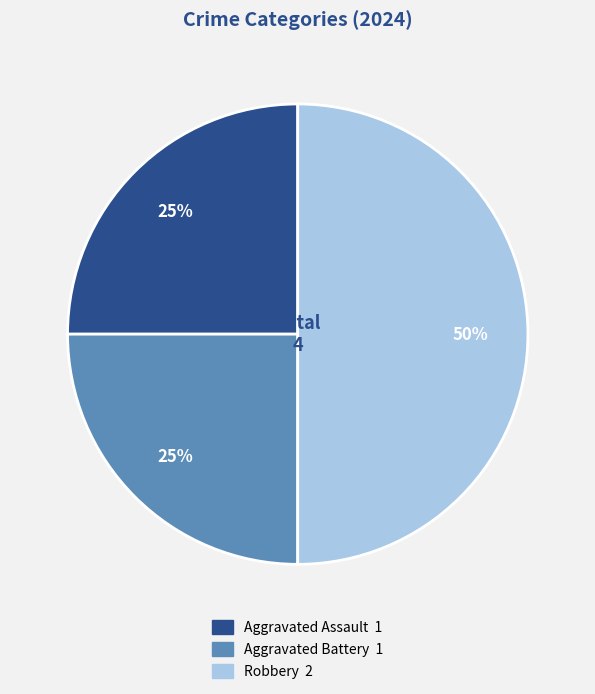

Does Aggravated Assault account for over 50% of the chart?

No